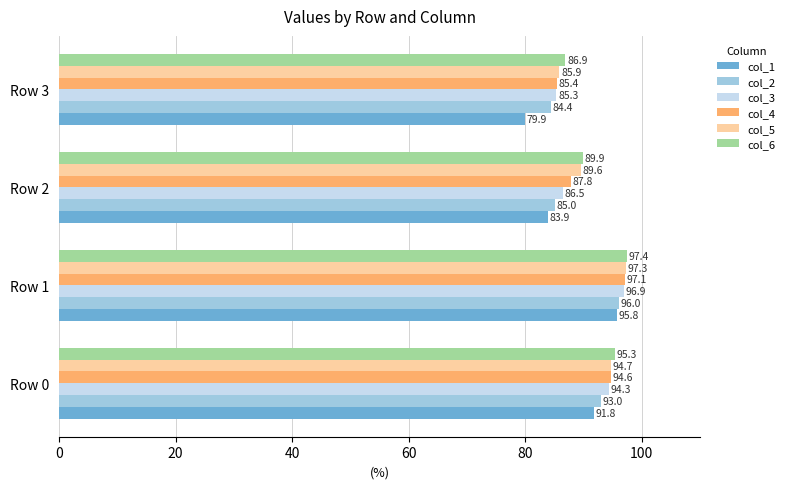

At how many categories does at least one series exceed 89?

3